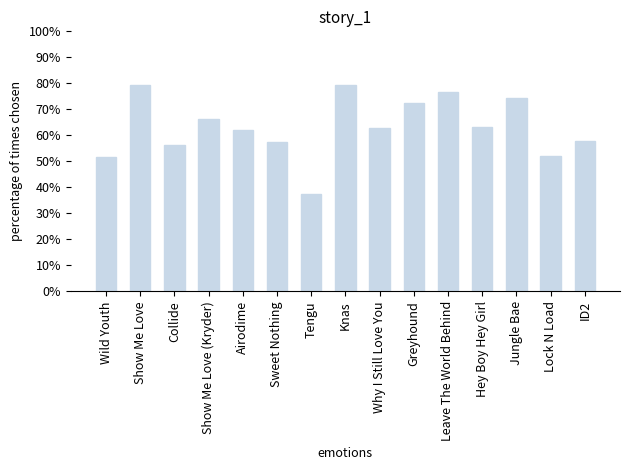

Reading right to left, what are all the values shown in this chart?

0.6	0.5	0.7	0.6	0.8	0.7	0.6	0.8	0.4	0.6	0.6	0.7	0.6	0.8	0.5